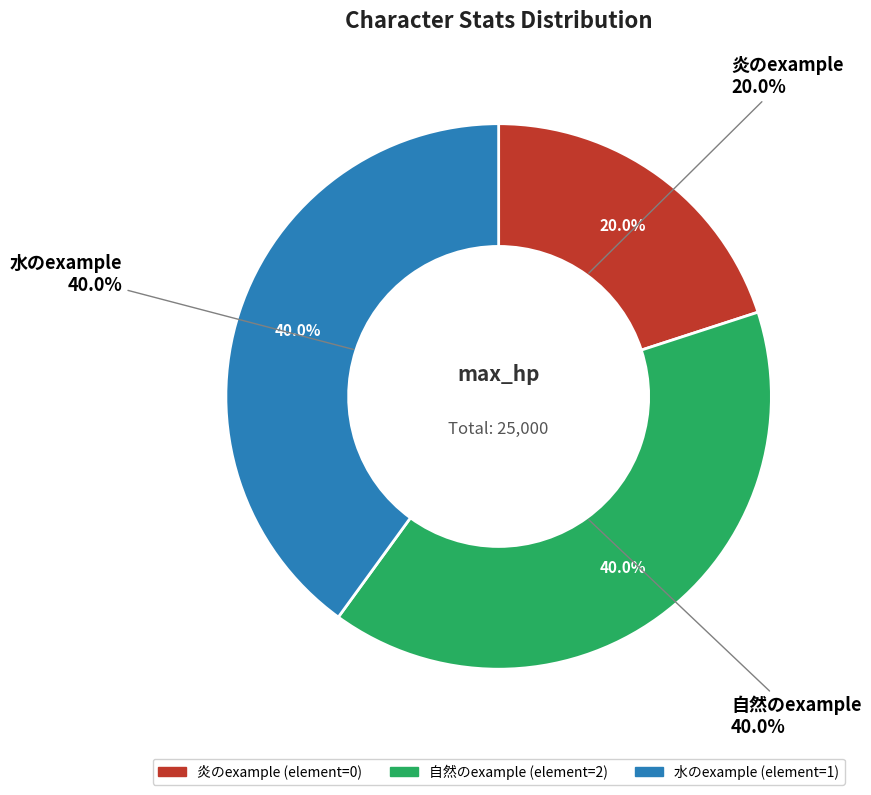

To the nearest percent, what portion does 水のexample represent?

40%